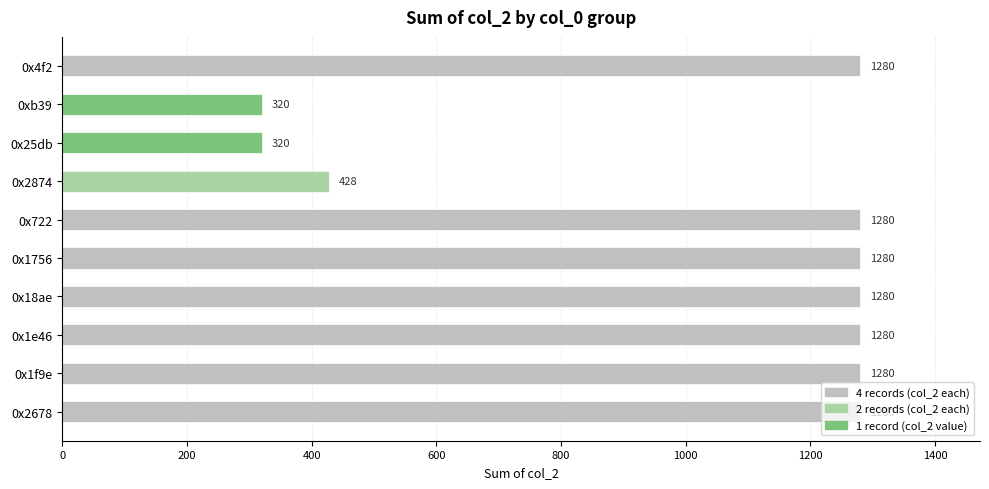

What is the sum of the values at 0x18ae and 0x1e46?

2560